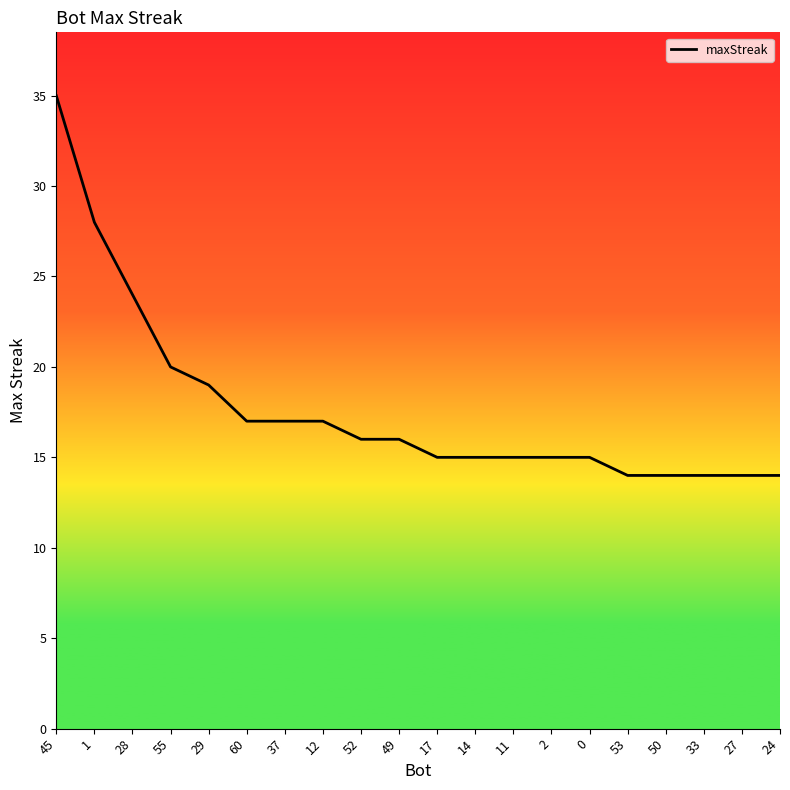

Is this an area chart (filled region under the line)?

No